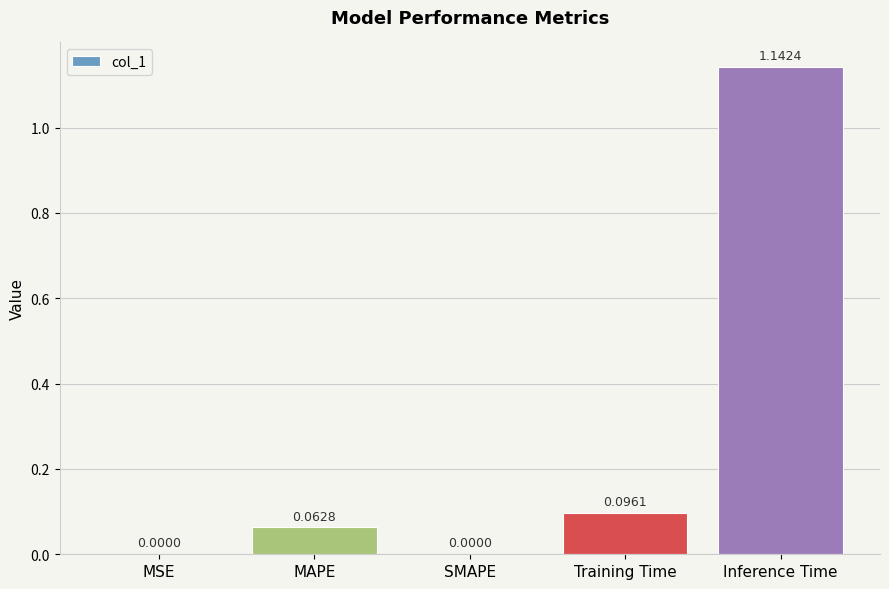

Which label corresponds to the largest value in the chart?

Inference Time